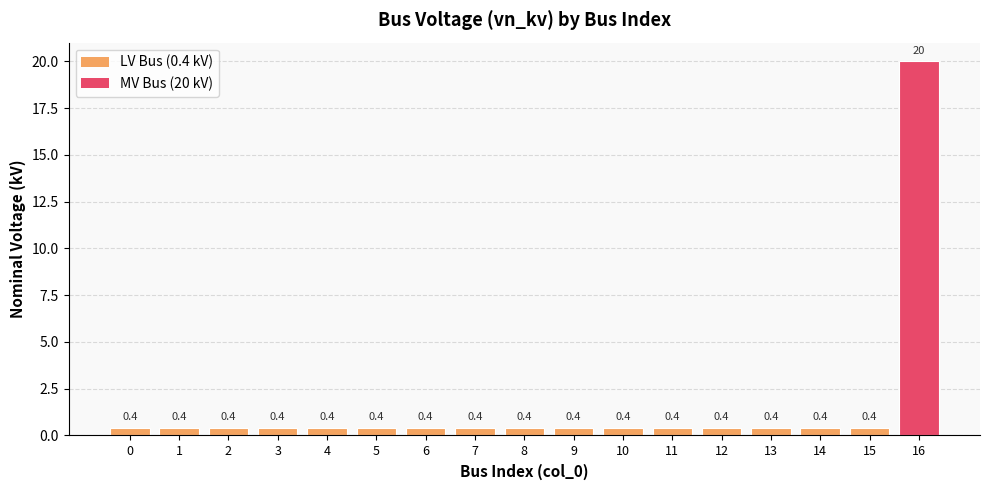

The chart shows a value of 0.4 at 15. True or false?

True